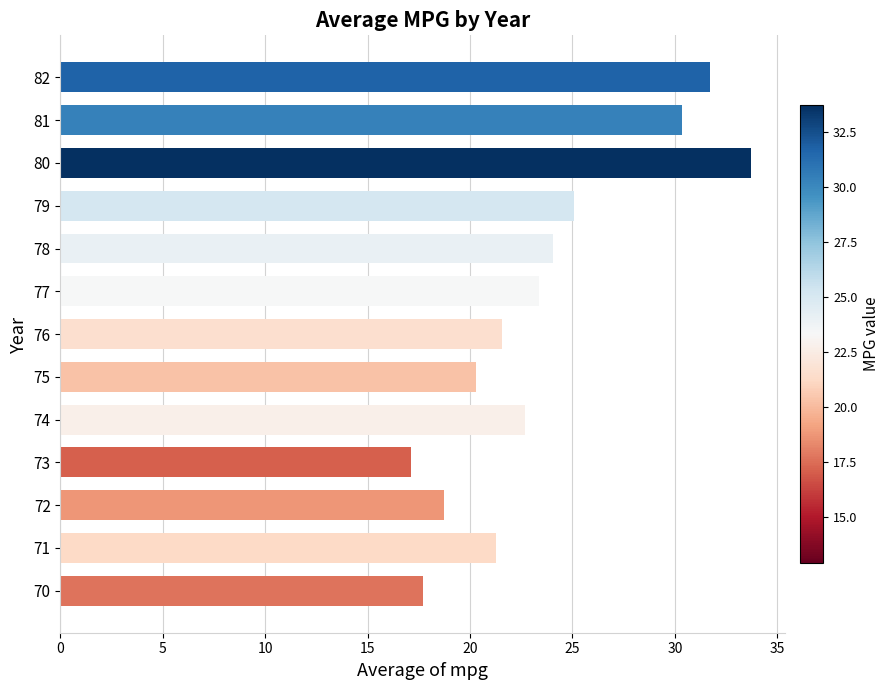

Between 79 and 71, which is larger?

79